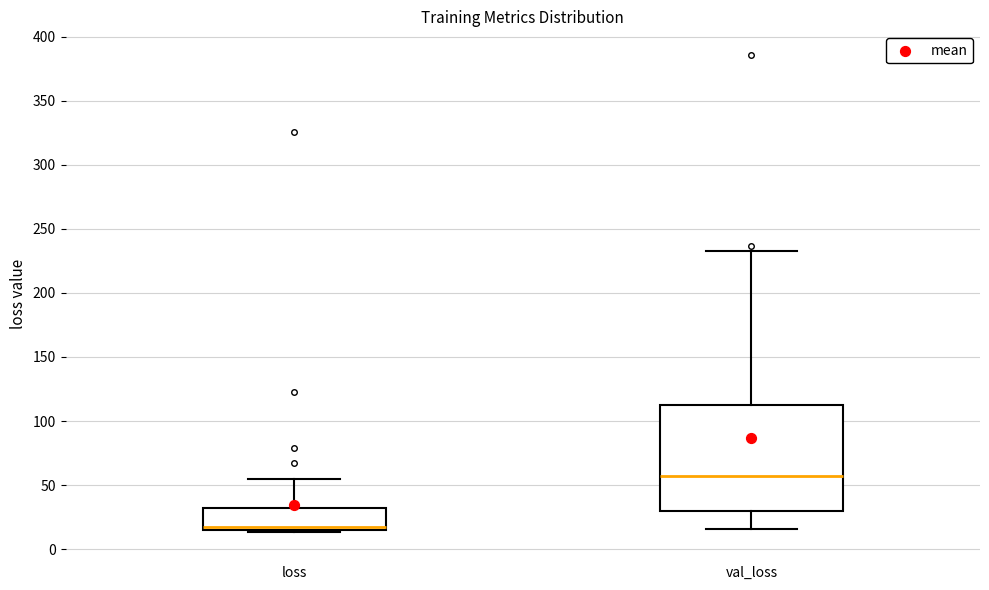

Which box has the highest median line?

val_loss